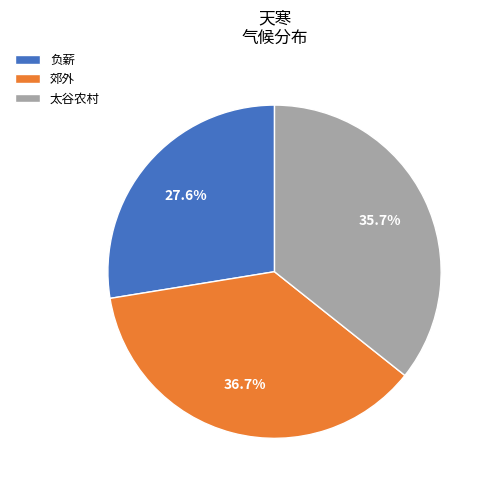

What is the ratio of the value at 郊外 to the value at 太谷农村?

1.0